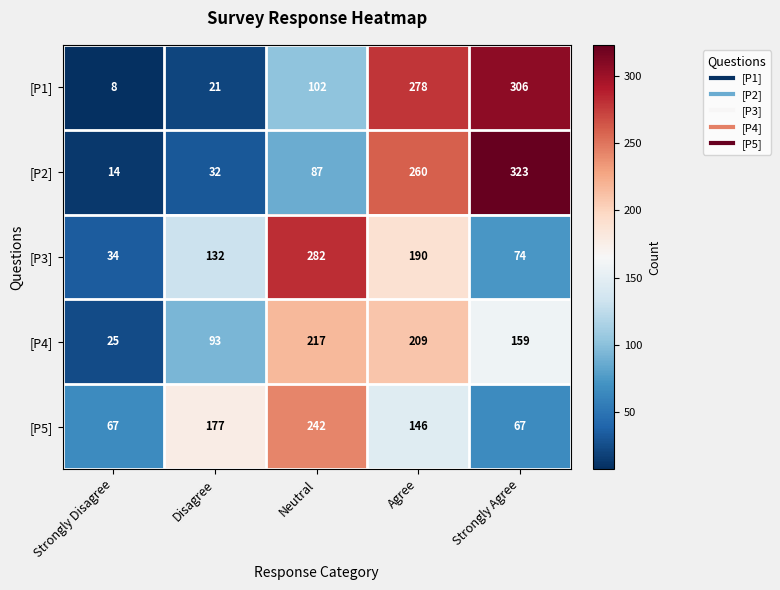

The value of [P3] at Strongly Disagree is 34. True or false?

True